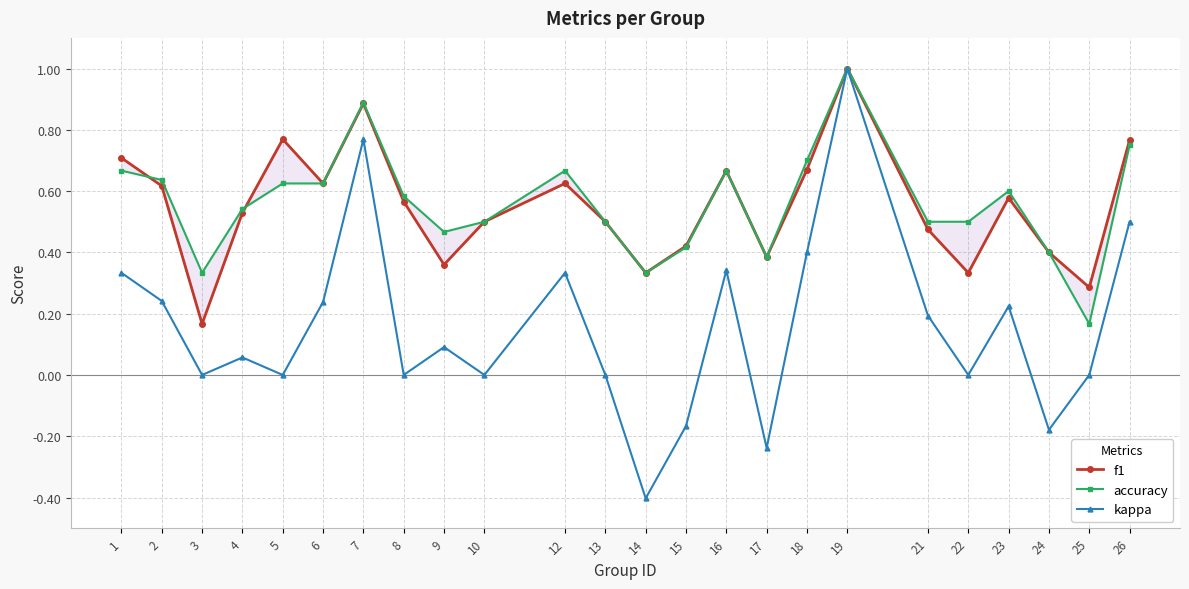

True or false: accuracy has more than 0 interior local peaks.

True